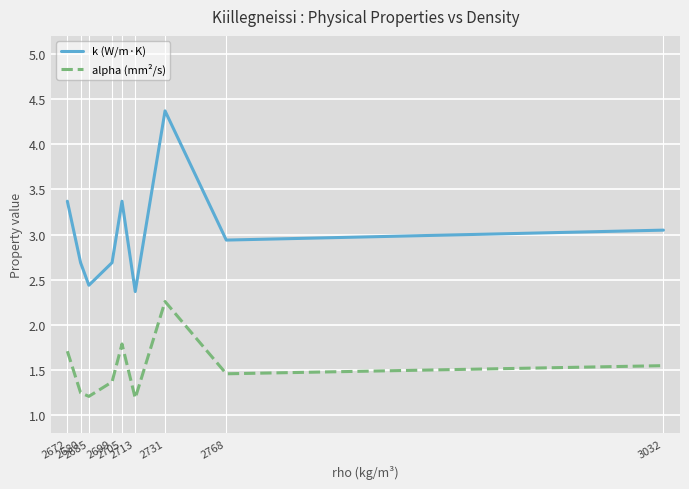

What is the difference between the maximum and minimum values in the k (W/m·K) series?

2.0